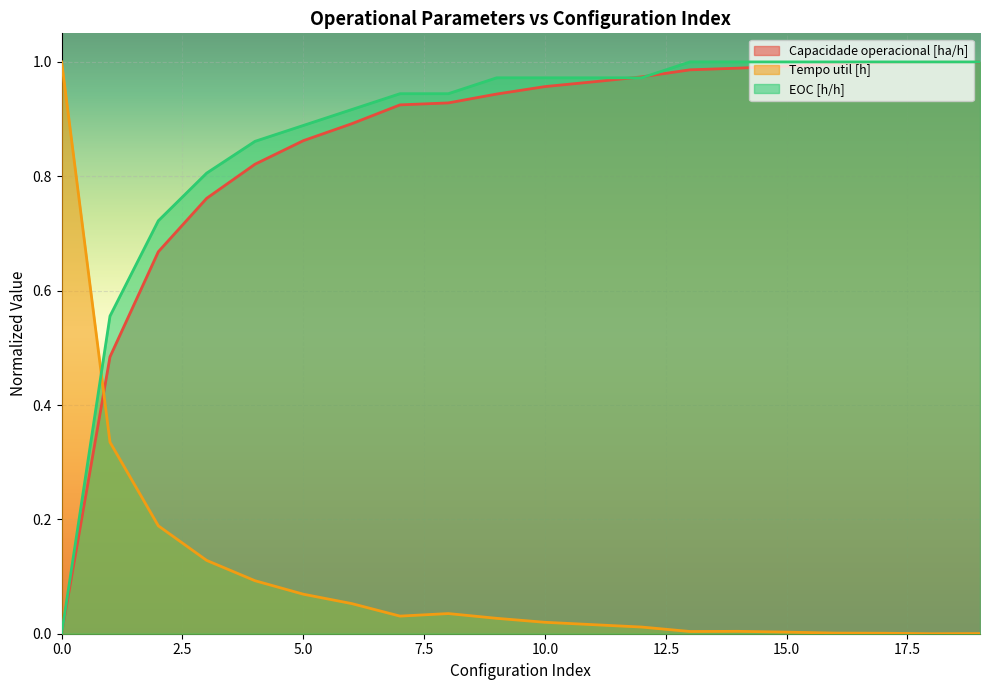

Which category has the highest value in the Capacidade operacional [ha/h] series?

18